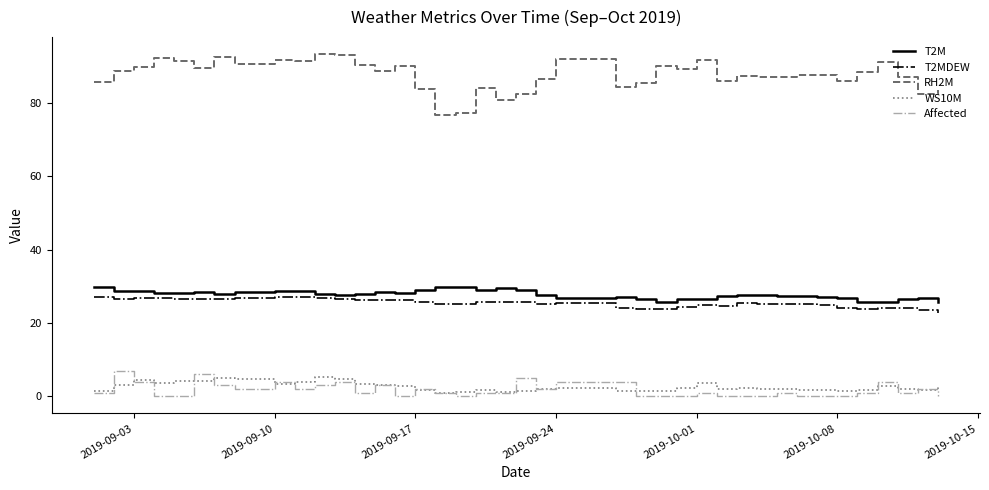

What are all the series names shown in the legend?

T2M, T2MDEW, RH2M, WS10M, Affected